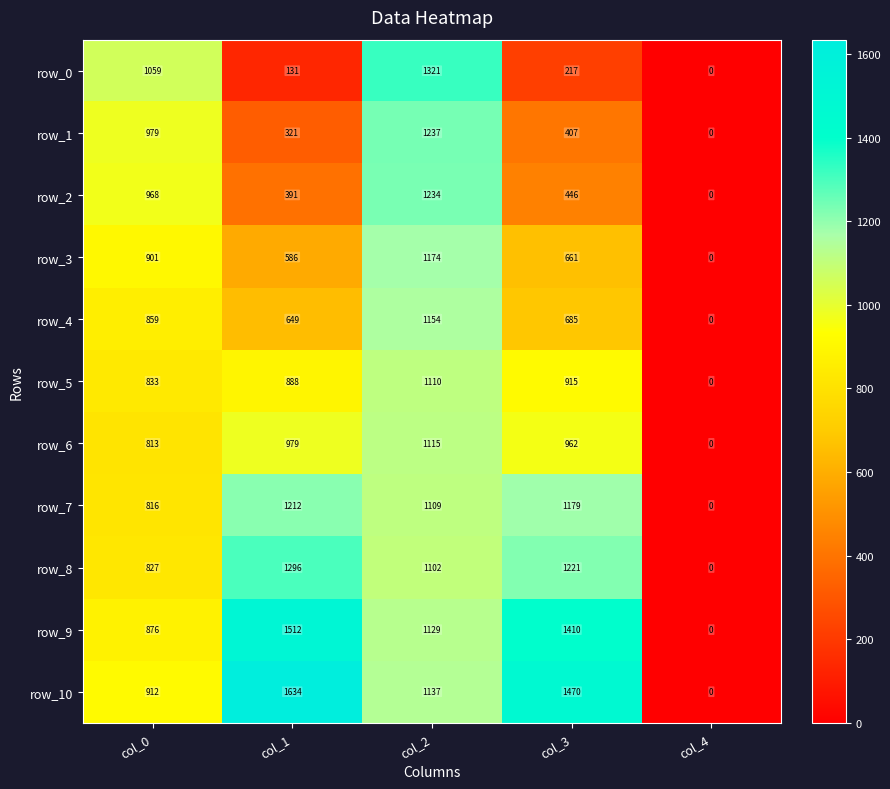

The row_2 series shows 1774.7 at col_2. True or false?

False